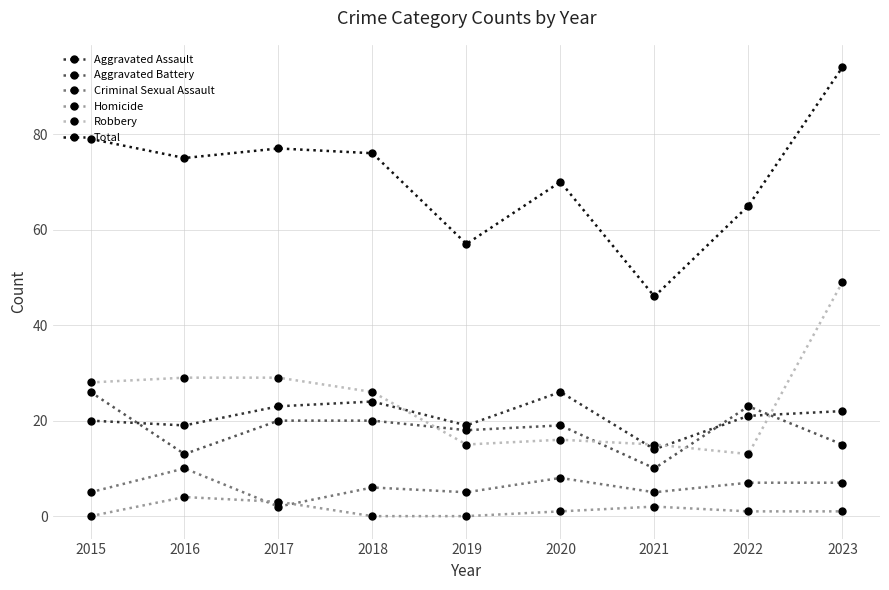

Where is the first local maximum for Total?

2017